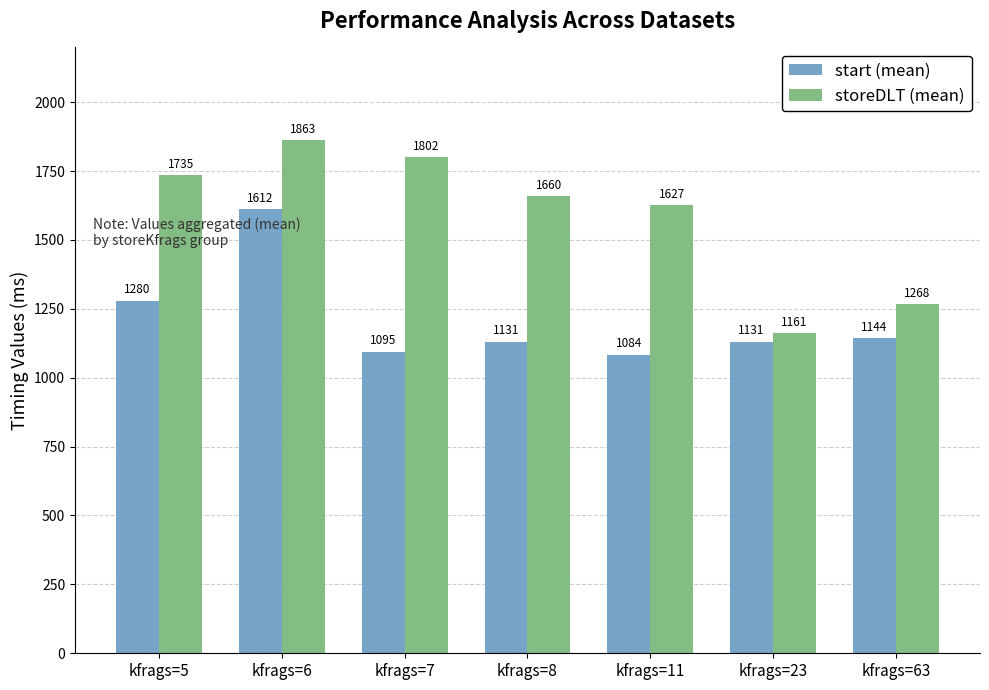

Rank the series by their average value, from highest to lowest.

storeDLT (mean), start (mean)